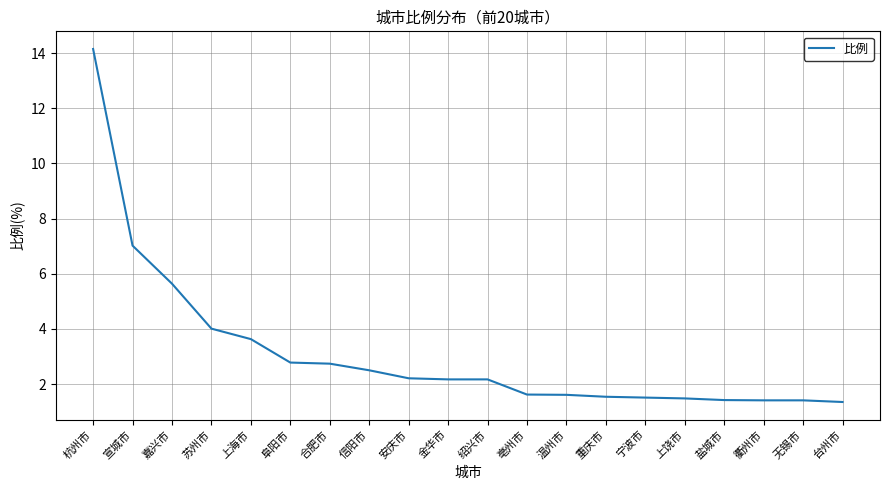

The chart shows a value of 1.6 at 亳州市. True or false?

True